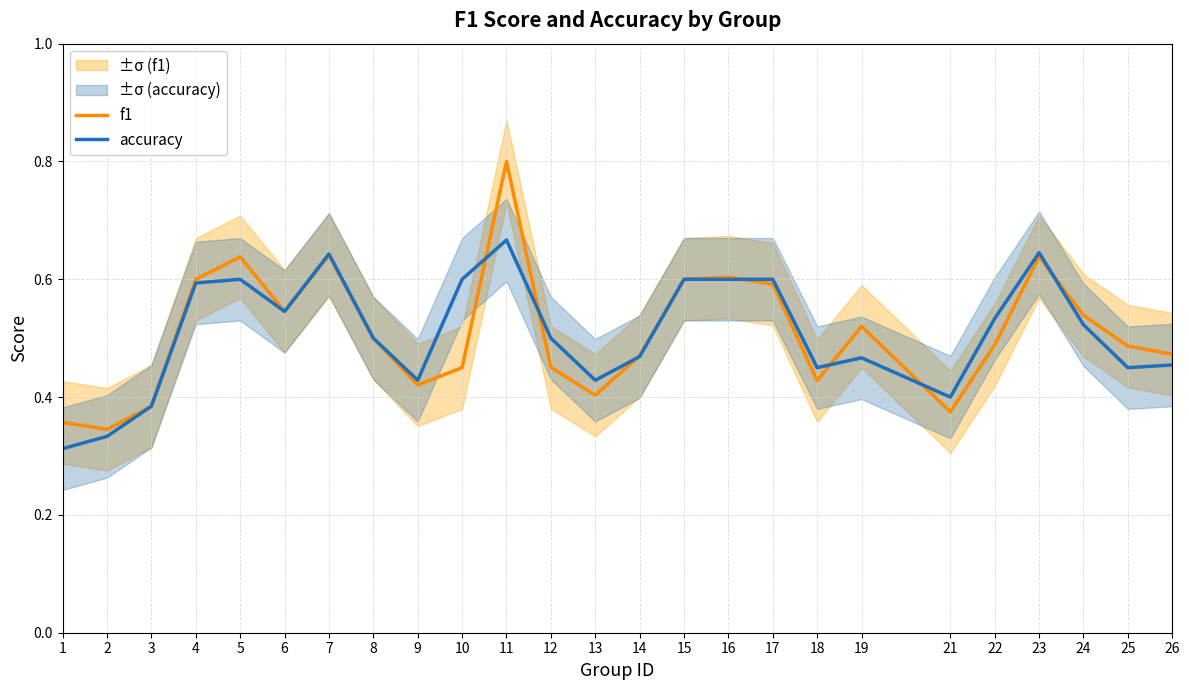

List the labels in order of accuracy value, largest first.

11, 23, 7, 5, 10, 15, 16, 17, 4, 6, 22, 24, 8, 12, 14, 19, 26, 18, 25, 9, 13, 21, 3, 2, 1